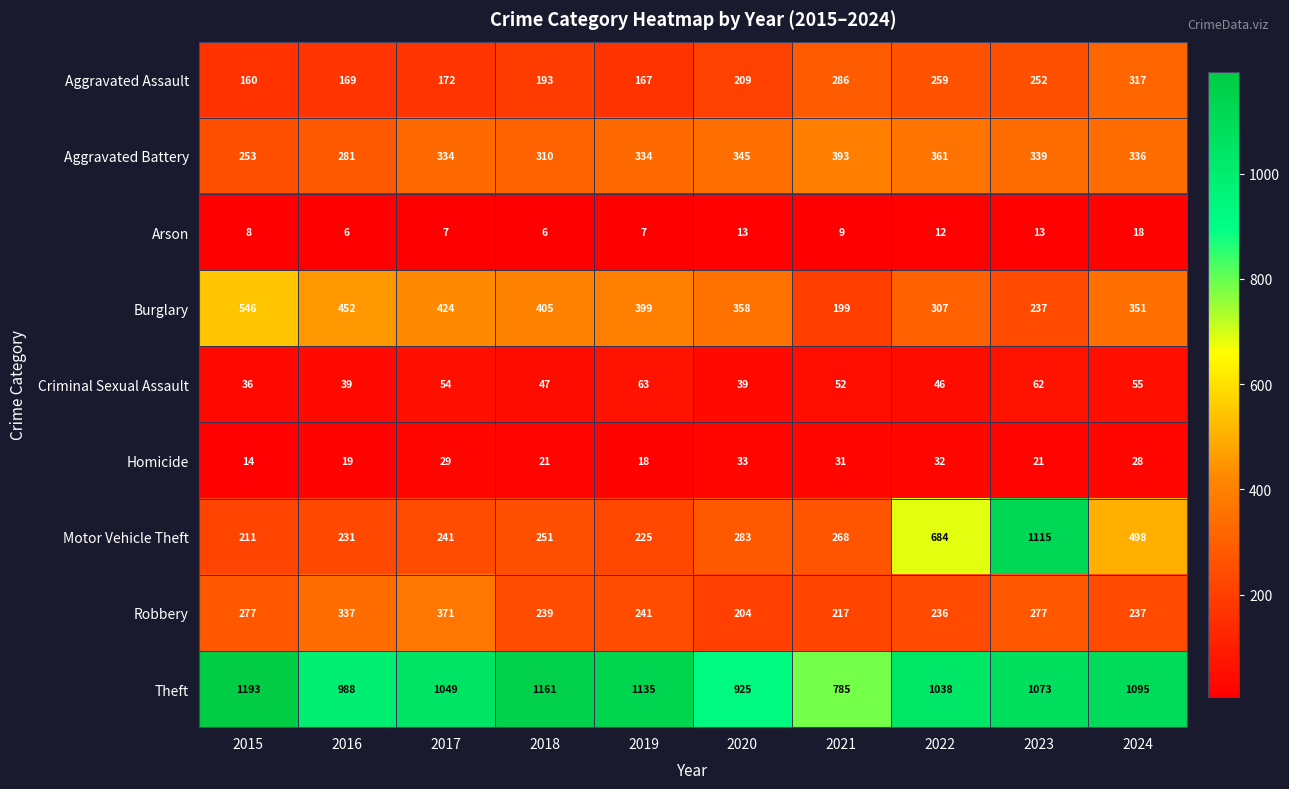

At which category does the chart reach its peak across all series?

2015